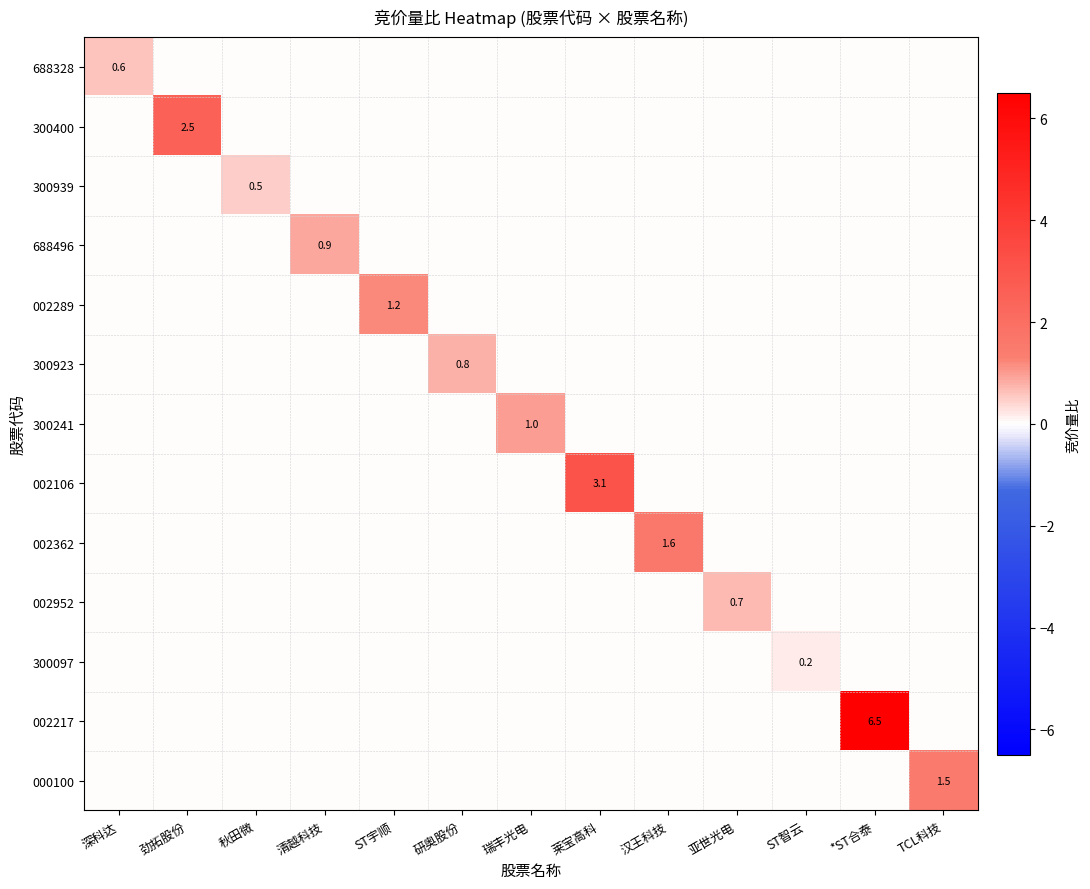

What is the greatest value displayed?

6.5